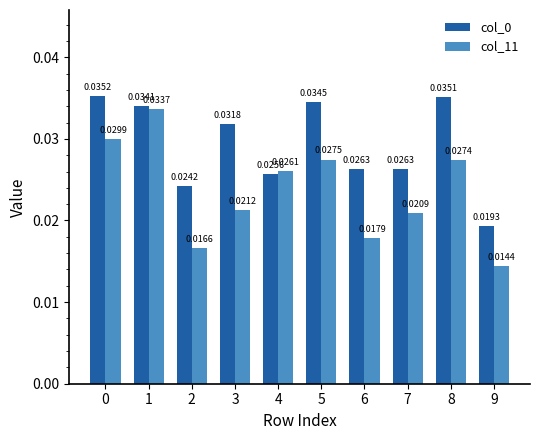

Which series has the largest range (max minus min)?

col_11